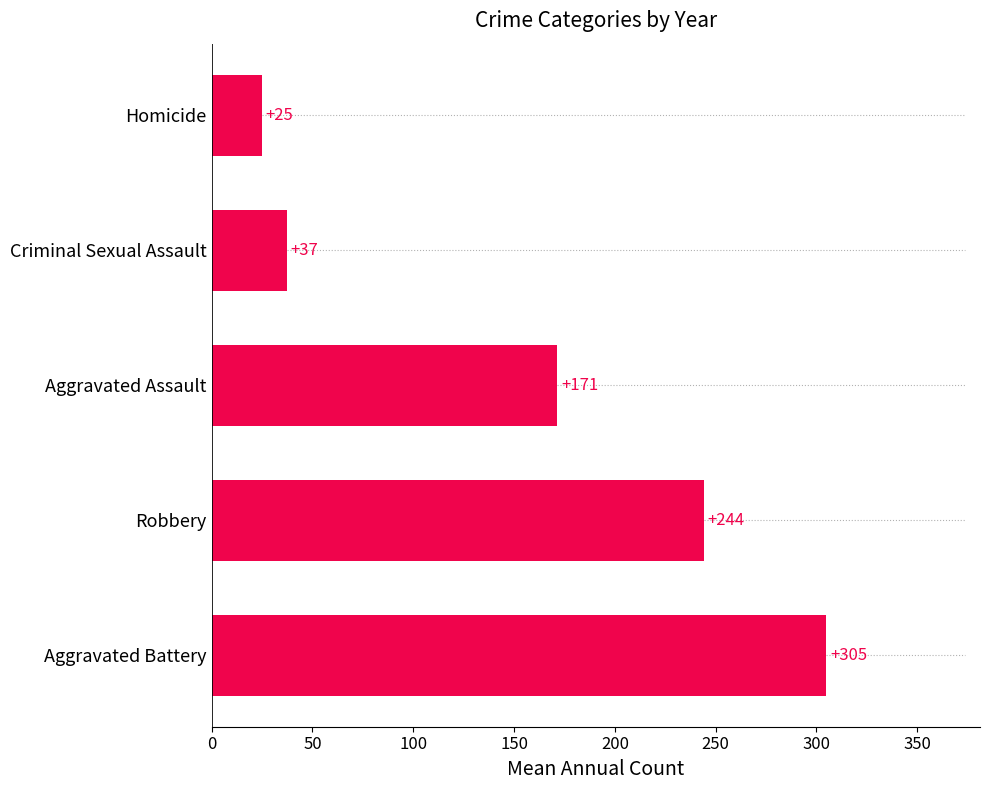

List the labels in order of value, smallest first.

Homicide, Criminal Sexual Assault, Aggravated Assault, Robbery, Aggravated Battery